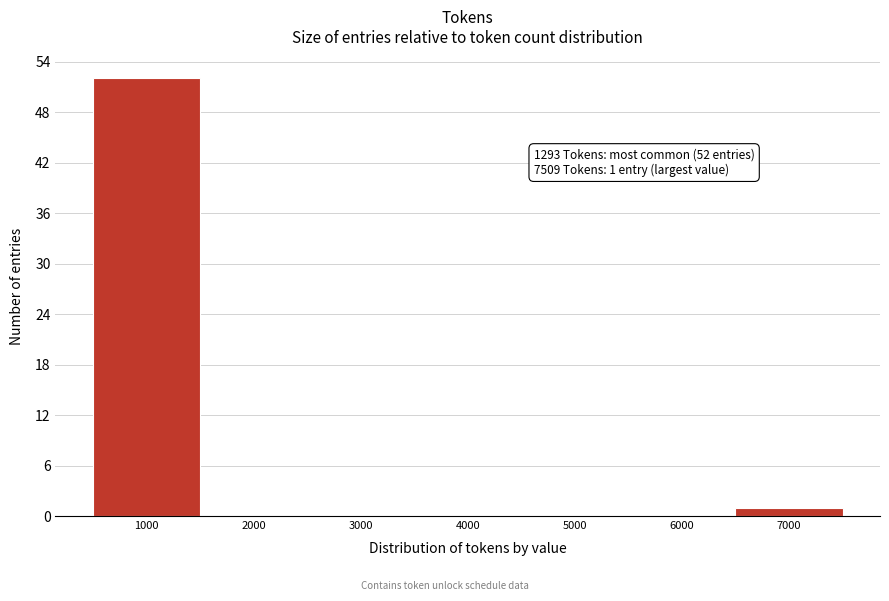

Reading right to left, list all the values displayed in this chart.

7000=1	6000=0	5000=0	4000=0	3000=0	2000=0	1000=52